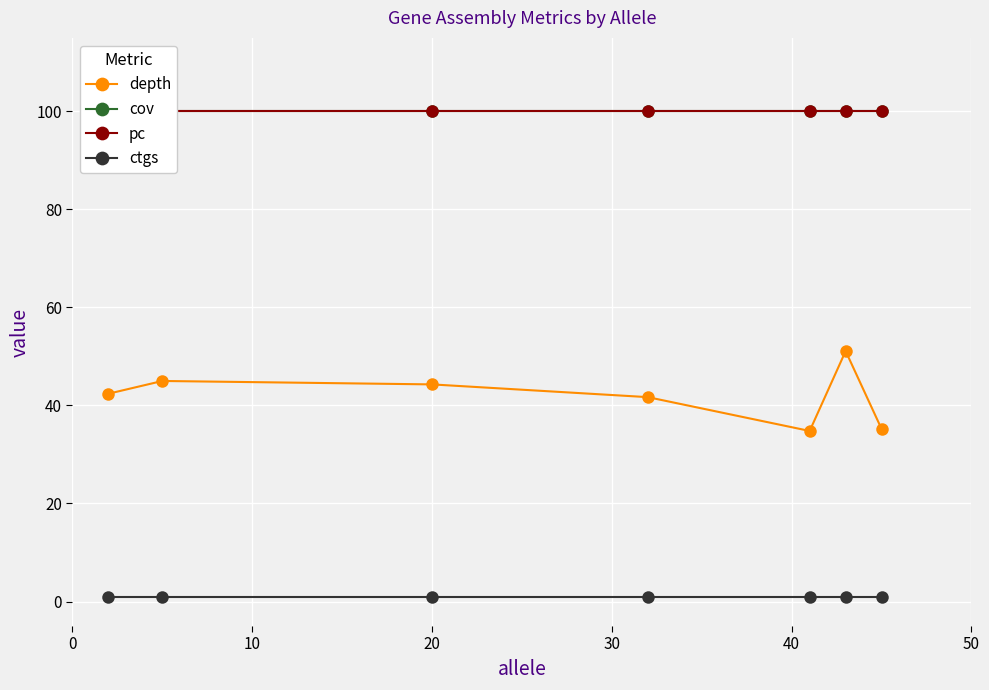

Which series has the widest spread of values?

depth